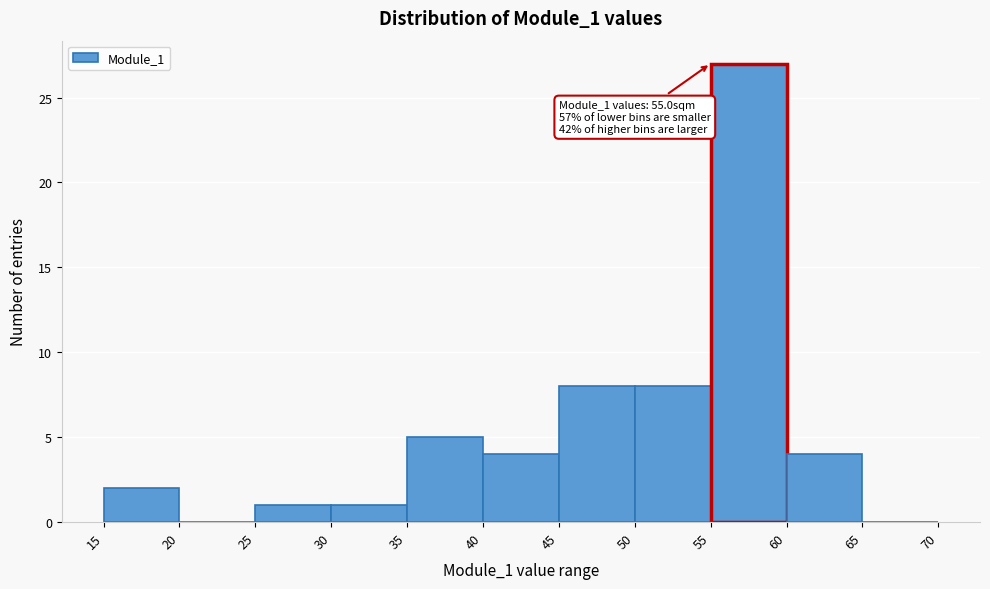

Over which range of the x-axis is the bar tallest?

55 to 60